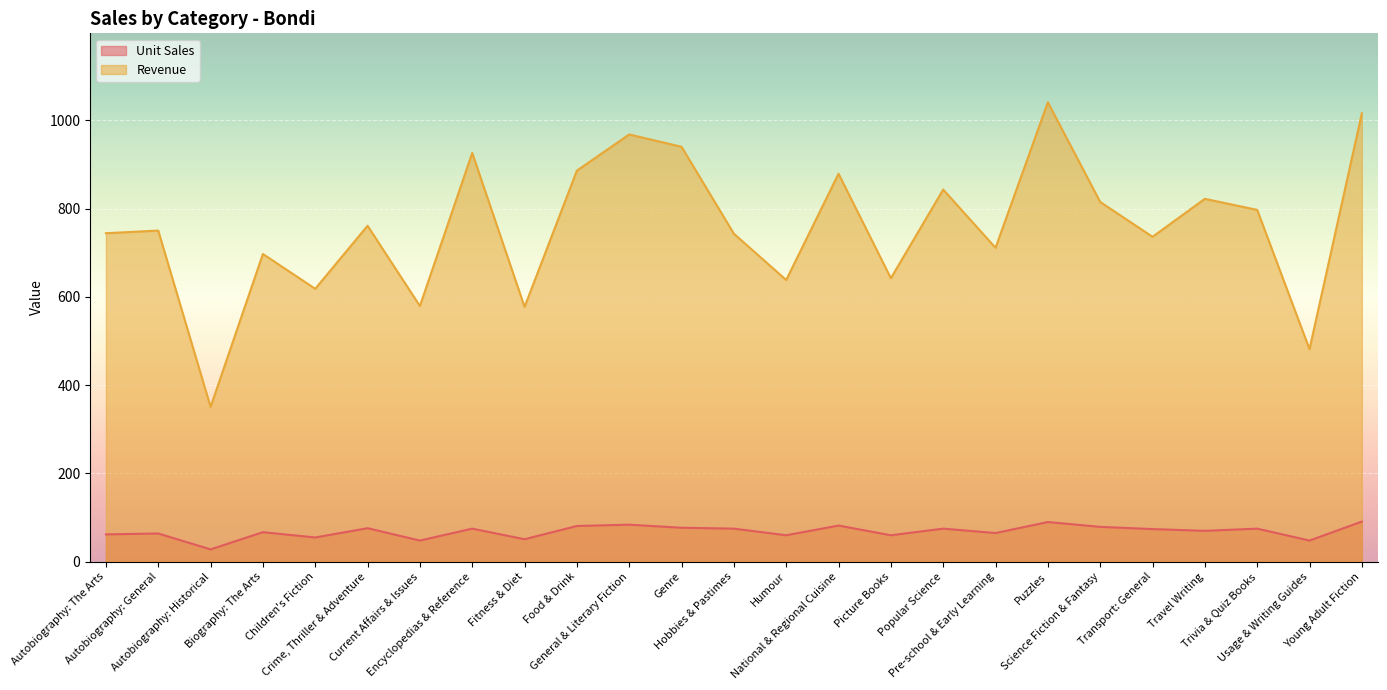

True or false: Revenue and Unit Sales cross at least once.

False